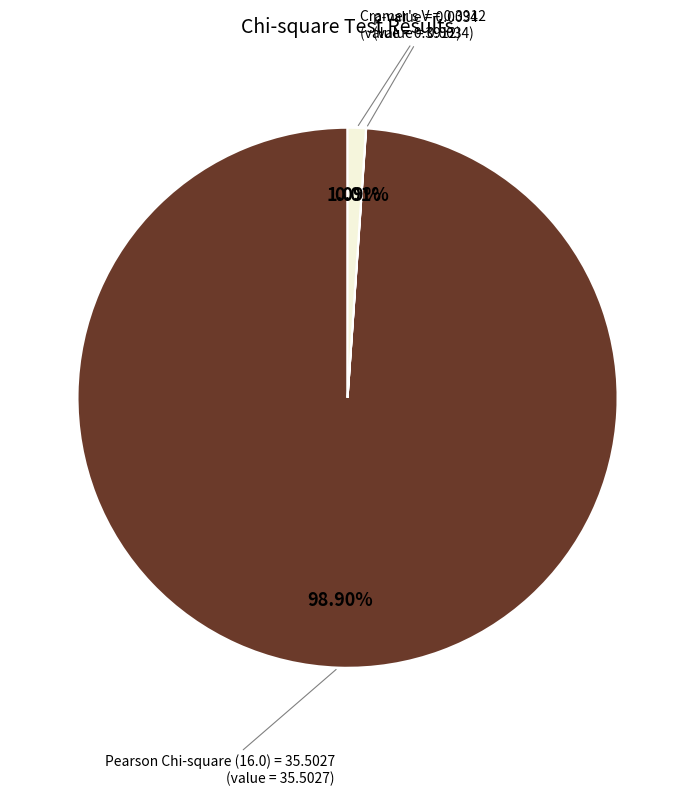

Is there a majority slice in this chart?

Yes